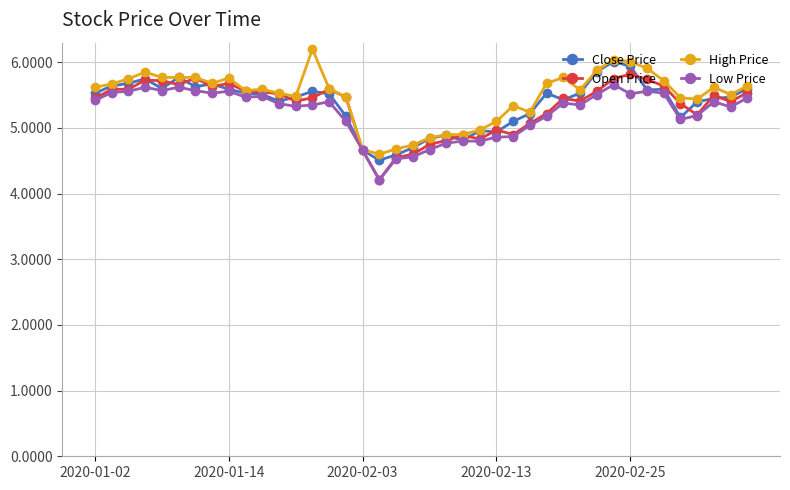

True or false: Open Price has more than 2 interior local peaks.

True